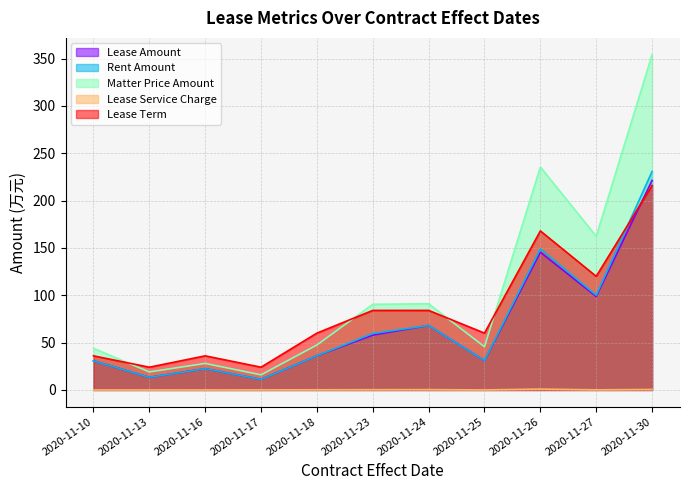

How many times do rentAmount and leaseTerm cross each other?

1